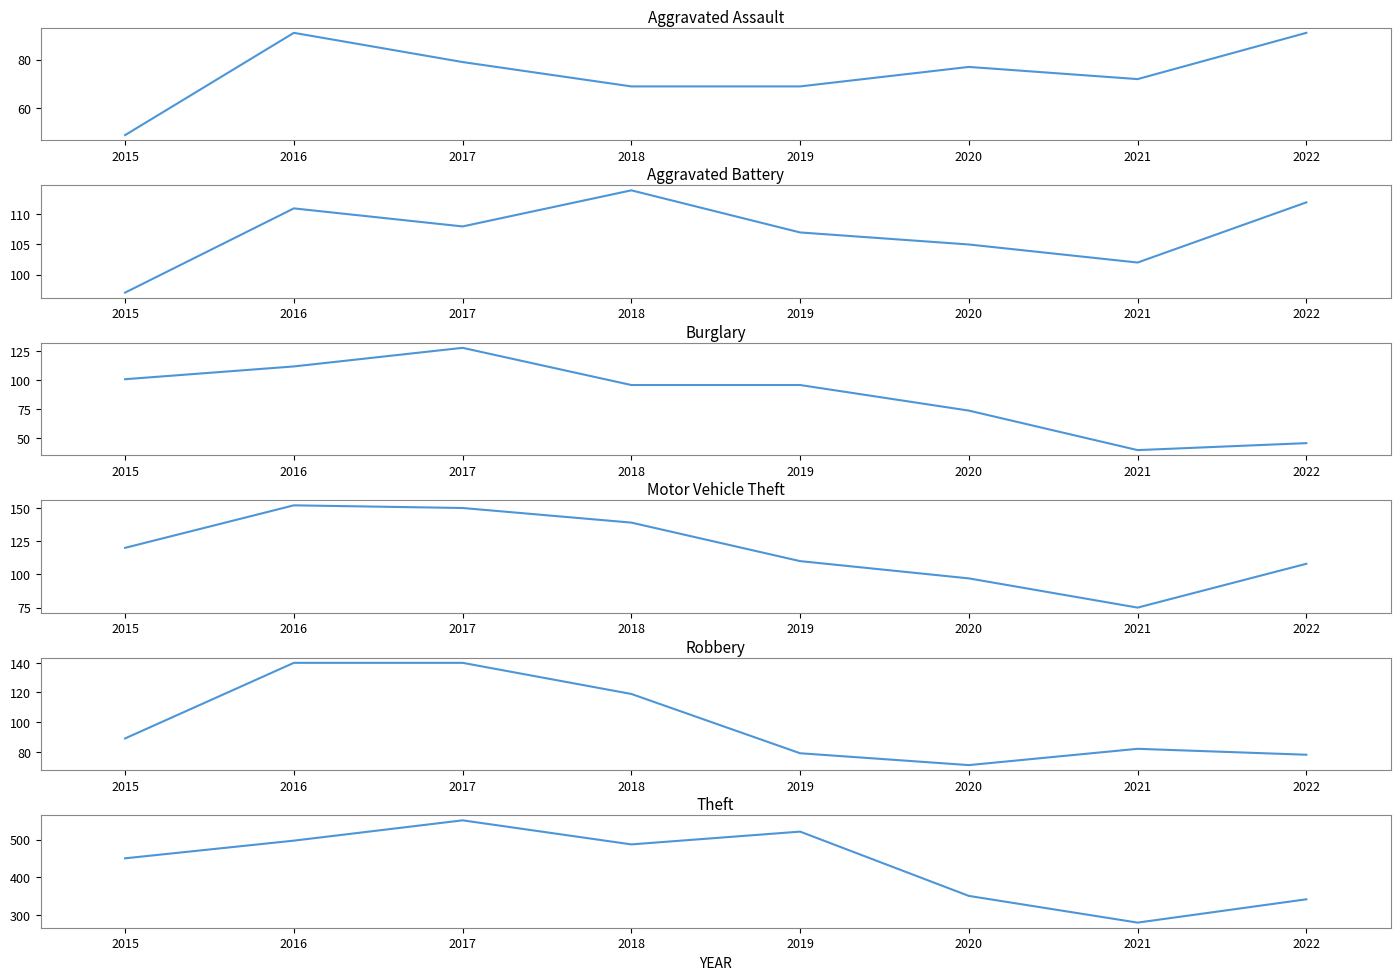

What is the difference between the Motor Vehicle Theft values at 2015 and 2018?

19